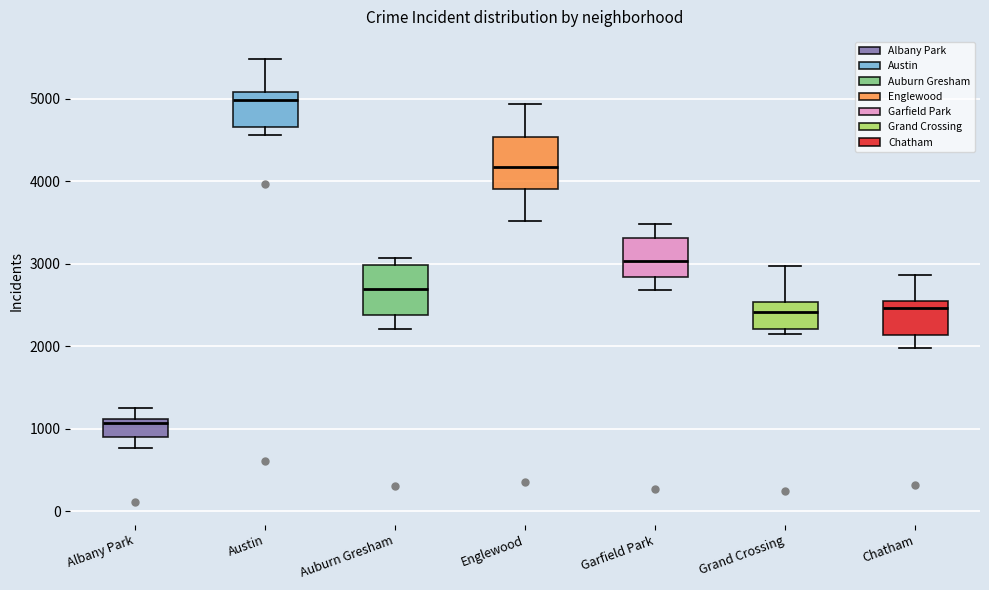

Which box's median line is the highest?

Austin